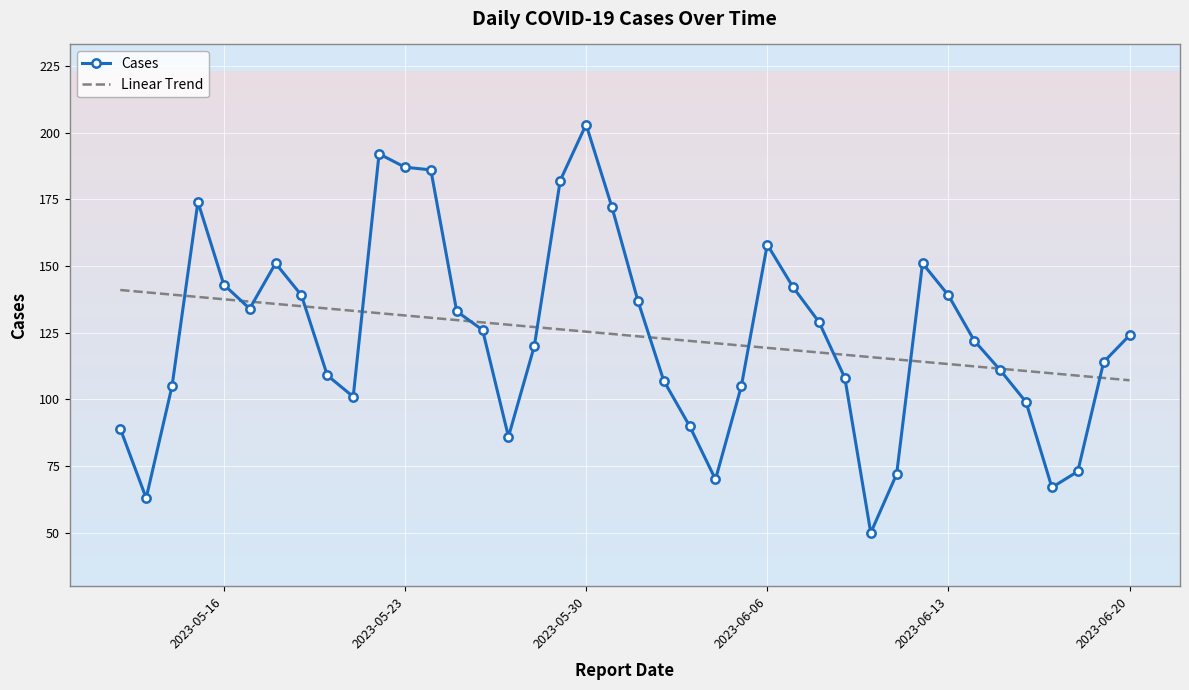

What is the highest value of the Linear Trend series?

141.0